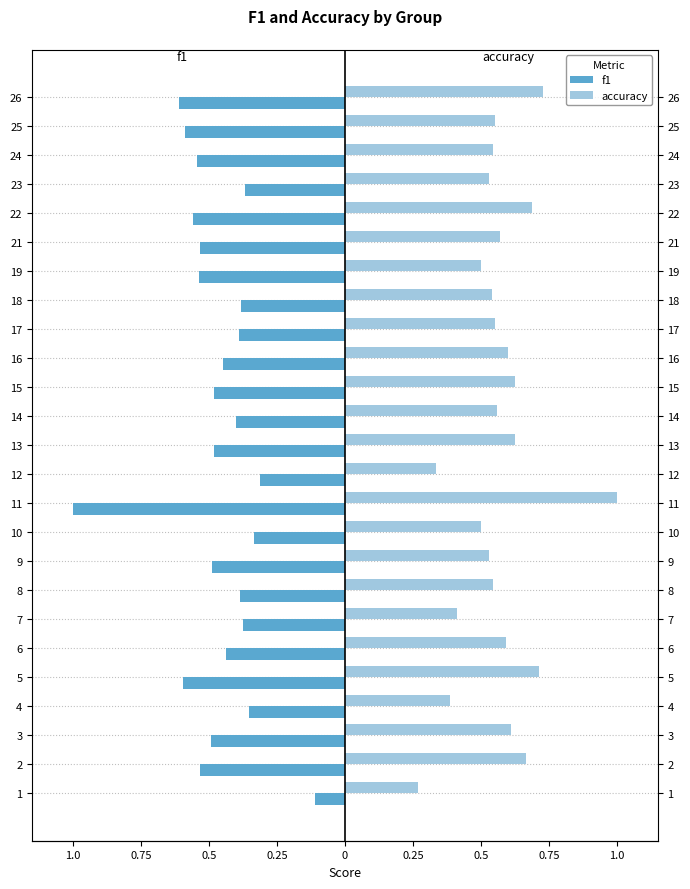

Which has a higher value, 23 or 16?

23